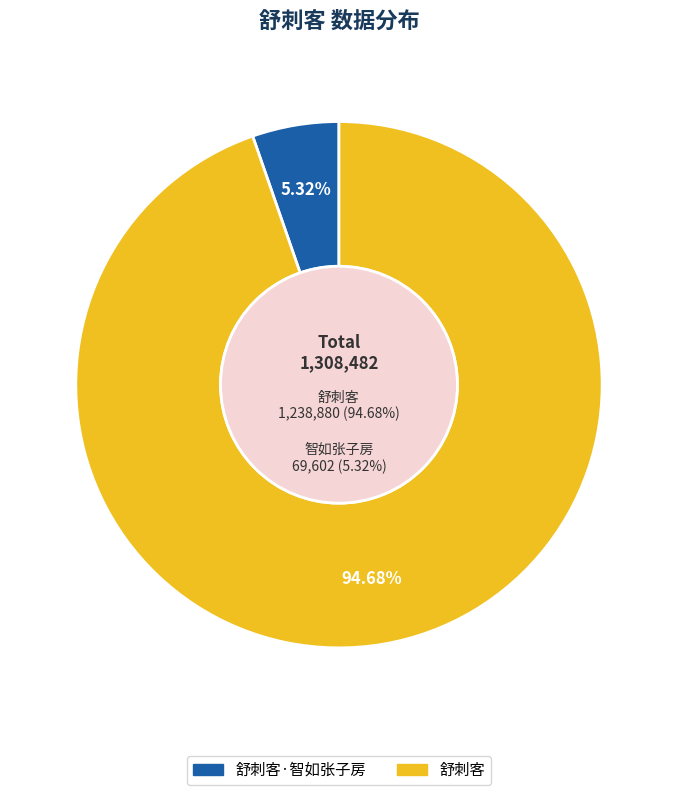

Is 舒刺客·智如张子房 the majority of the pie?

No